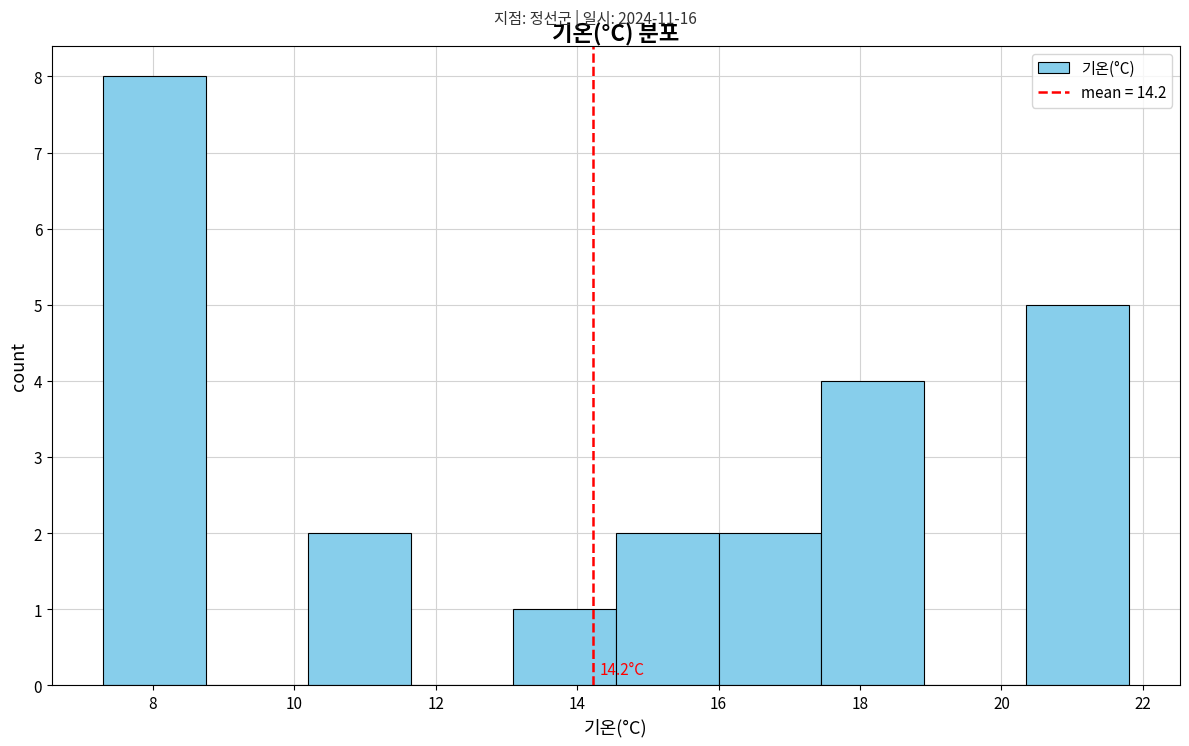

Over which range of the x-axis is the bar tallest?

7.30 to 8.75